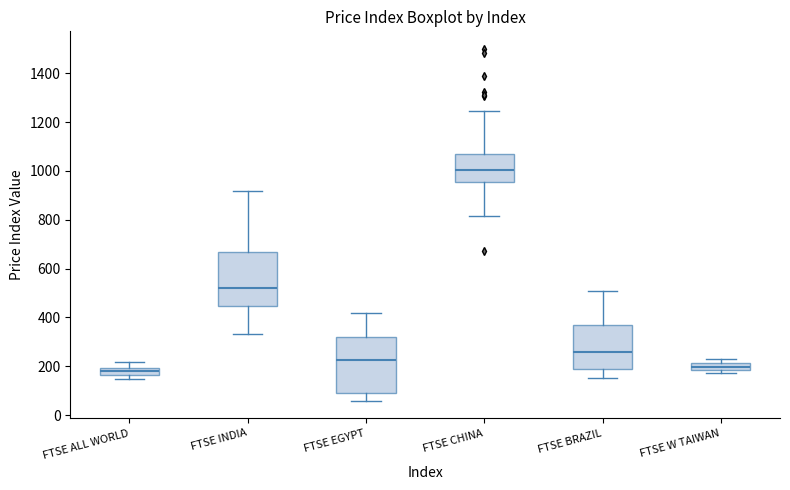

Where does the upper whisker of the box for FTSE INDIA end on the y-axis? The values are not printed on the chart, so give them approximately, as read against the axis.

920